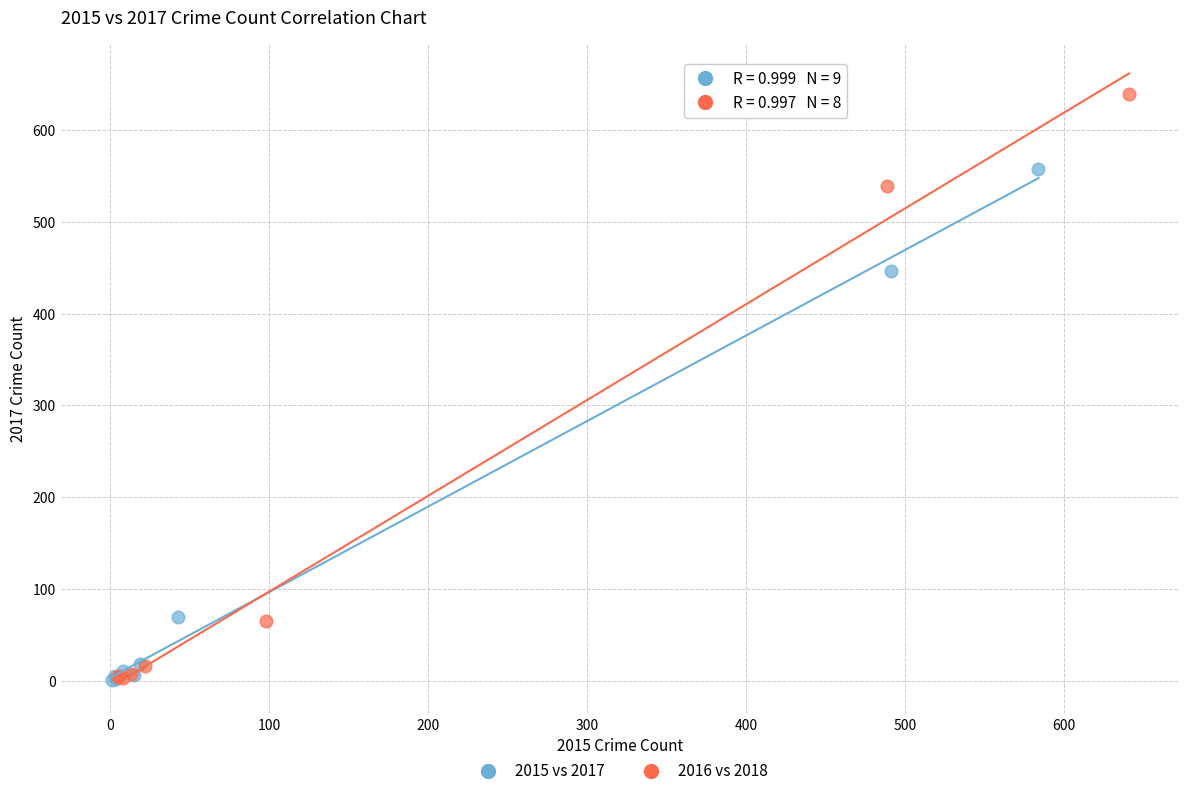

Which series contains the highest Y value?

2016 vs 2018